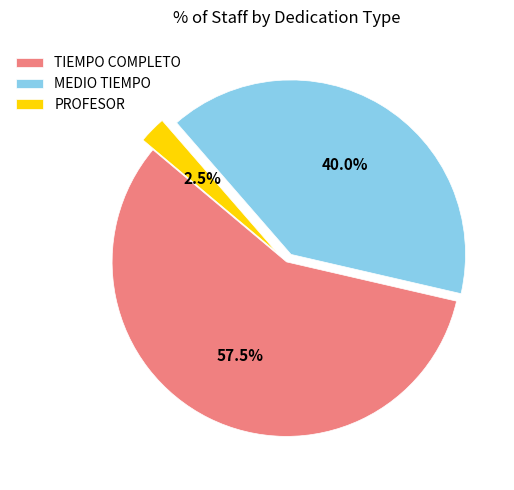

How many segments does this pie chart have?

3